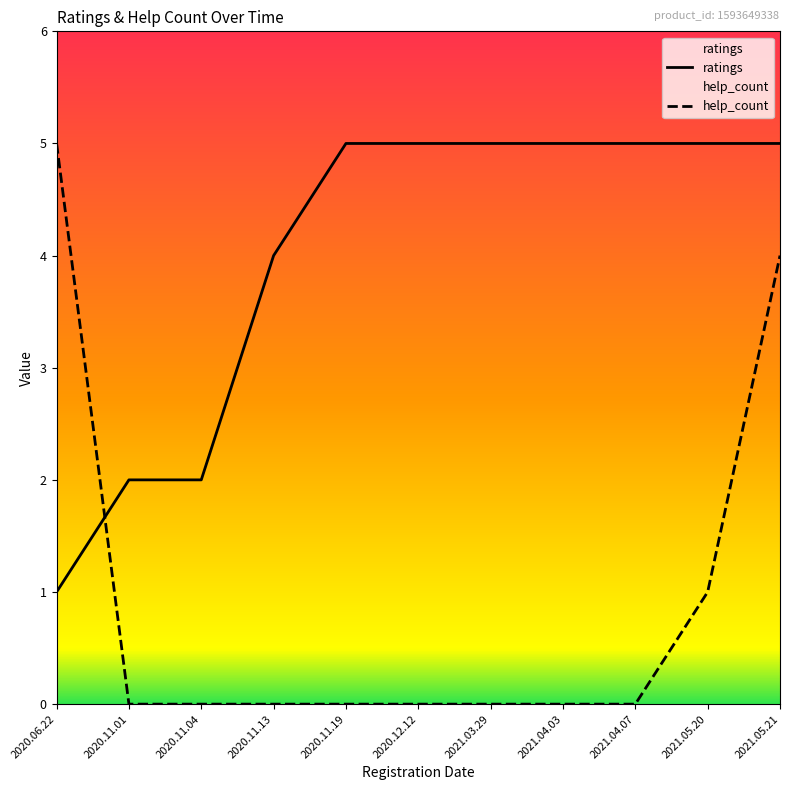

What is the label of the 6th point from the left?

2020.12.12